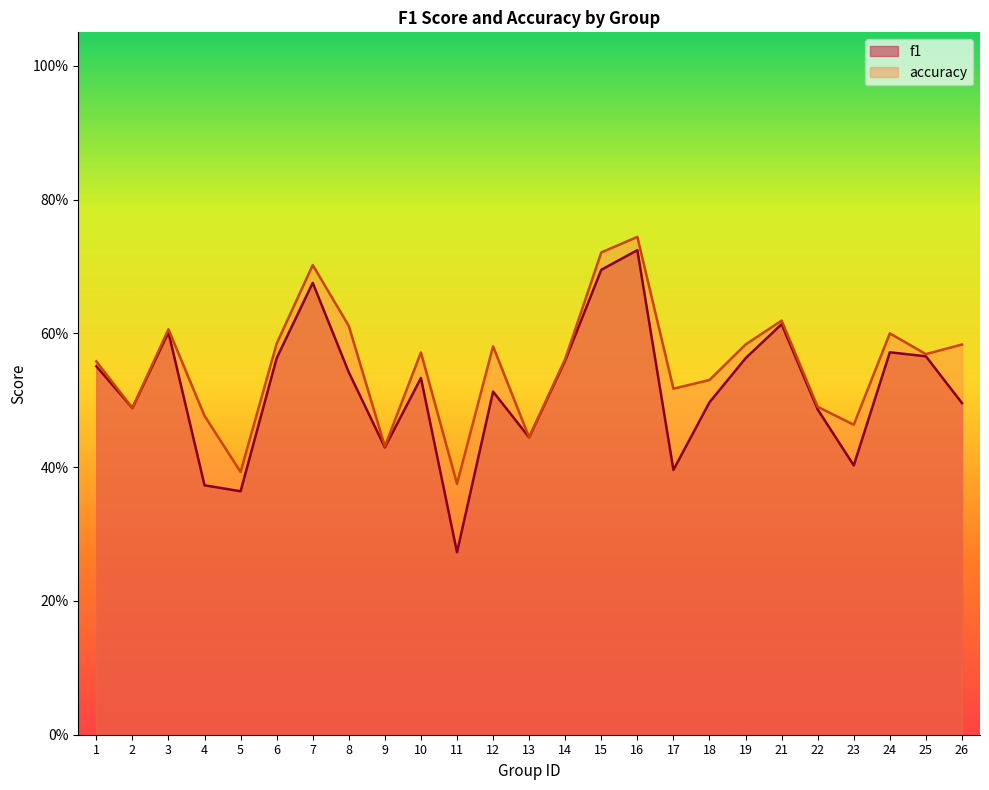

Which category has the highest value in the f1 series?

16